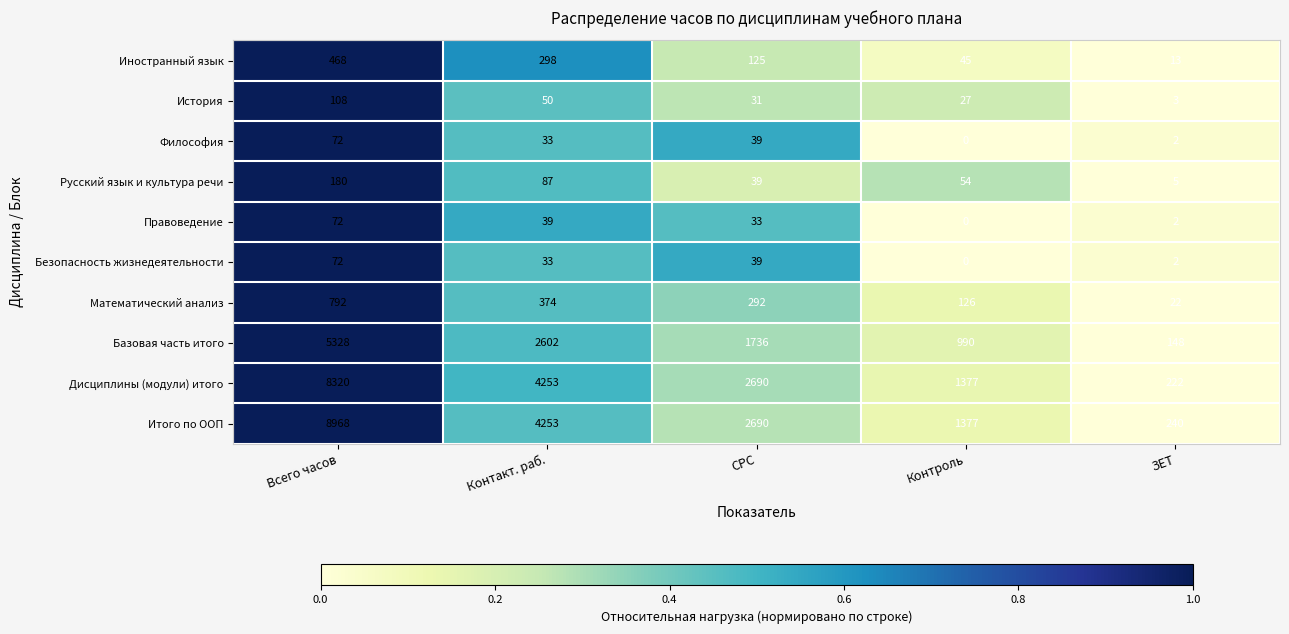

Which series has the widest spread of values?

Итого по ООП